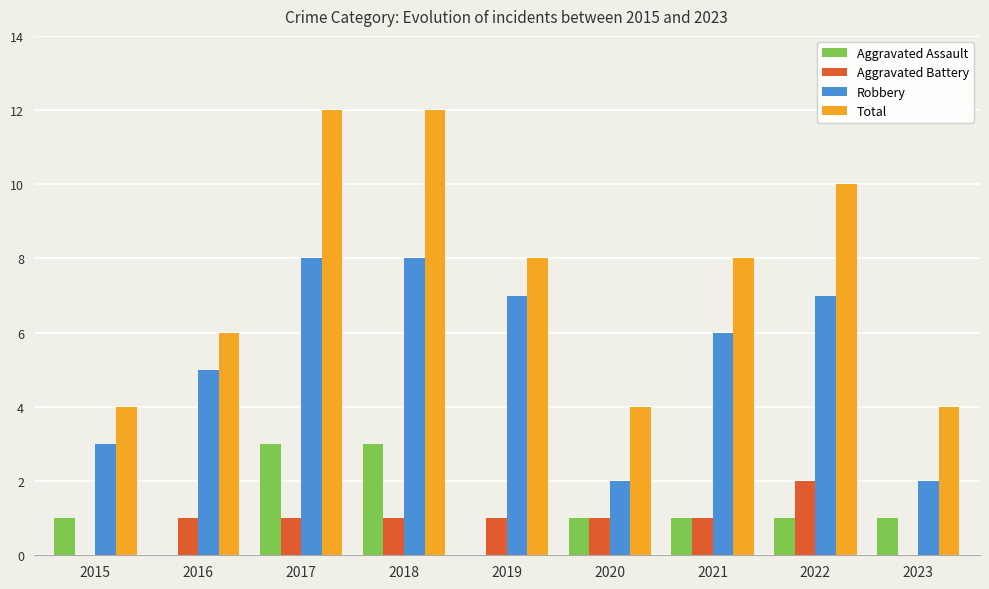

Read the Aggravated Assault value at 2020.

1